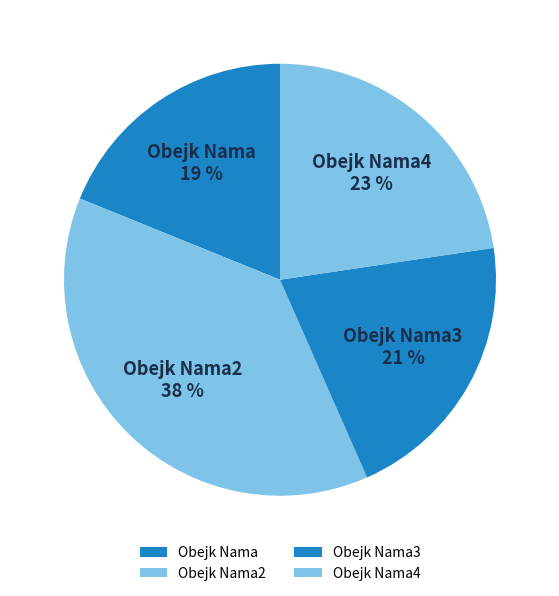

Combined, do Obejk Nama4 and Obejk Nama3 account for over 50%?

No